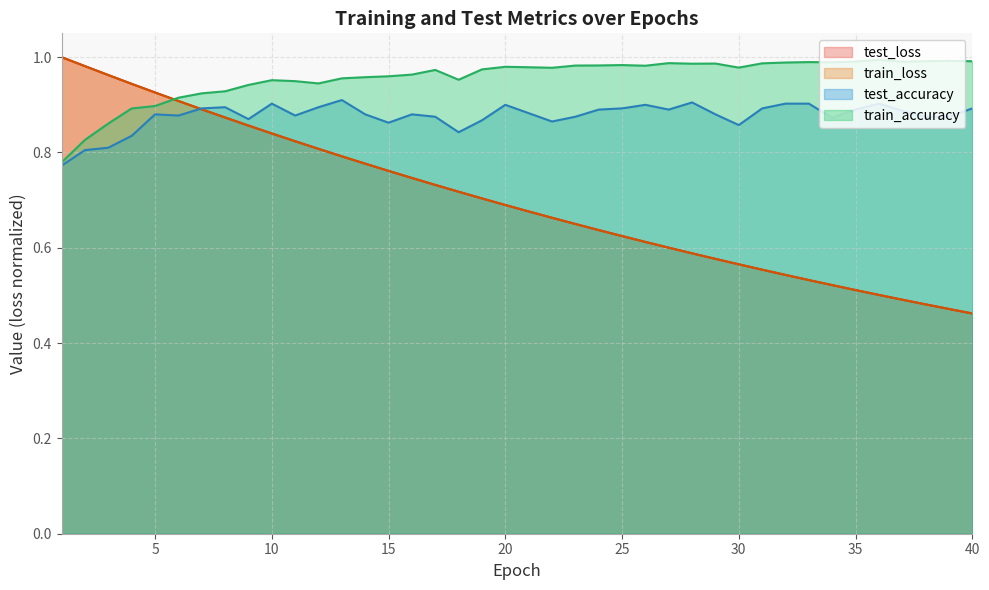

Rank the series at 39 from lowest to highest value.

train_loss, test_loss, test_accuracy, train_accuracy